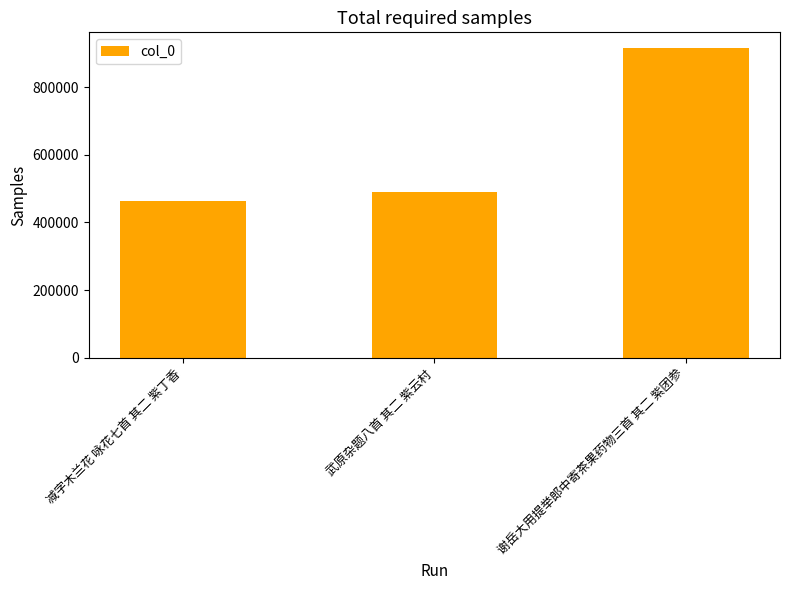

Which label corresponds to the smallest value in the chart?

减字木兰花 咏花七首 其二 紫丁香